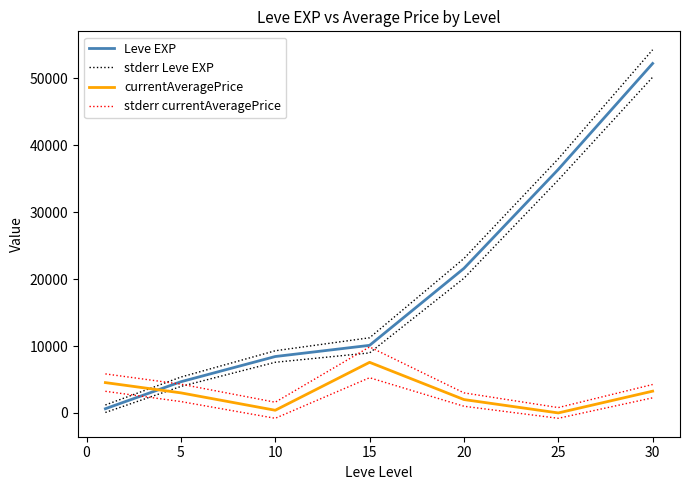

What is the difference between the maximum and minimum values in the currentAveragePrice series?

7563.0